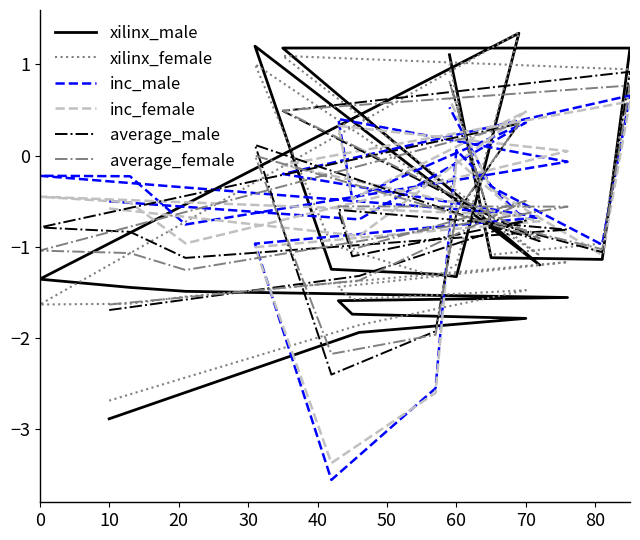

Which series ends up on top after the final intersection of xilinx_female and inc_female?

xilinx_female